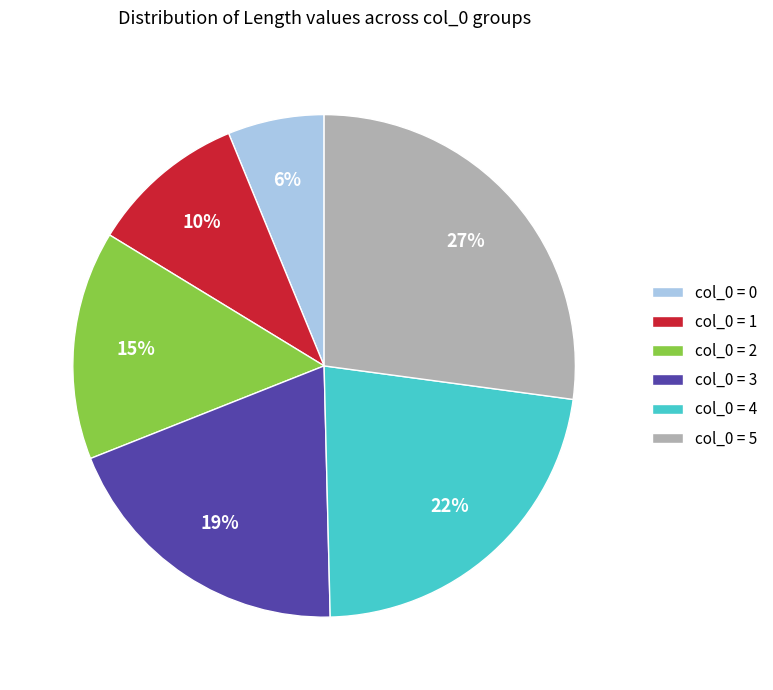

To the nearest percent, what is the difference between the col_0 = 1 and col_0 = 0 slice percentages?

4%